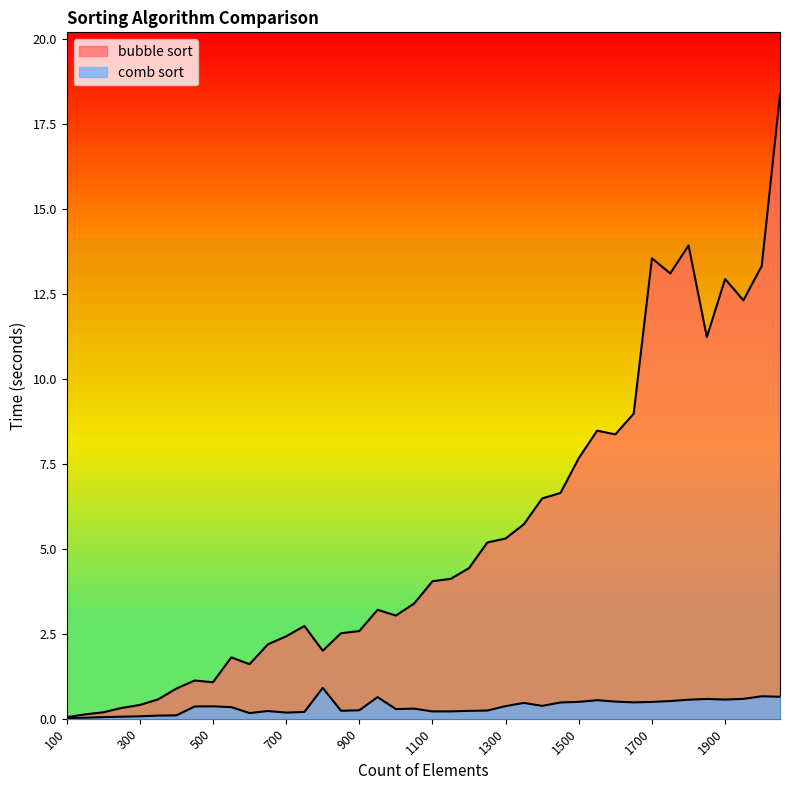

At which label does bubble sort reach its minimum?

100